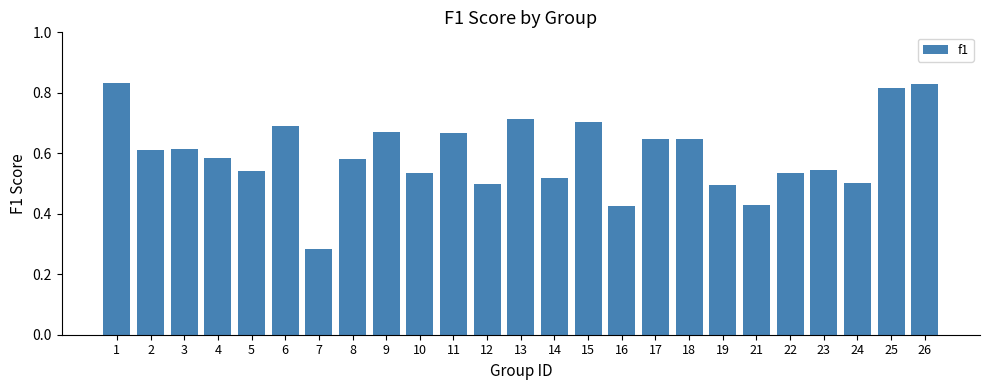

At which category does the chart reach its minimum across all series?

7